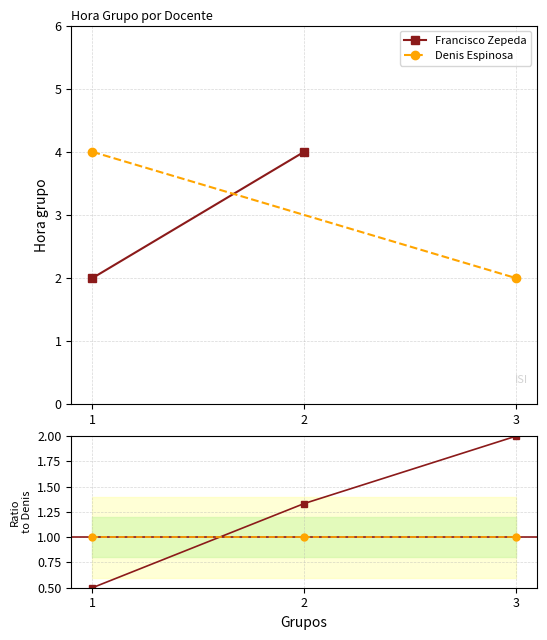

Reading right to left, list all the values displayed in this chart.

Francisco Zepeda: 3=2.0	2=1.3	1=0.5
Denis Espinosa: 3=1.0	2=1.0	1=1.0